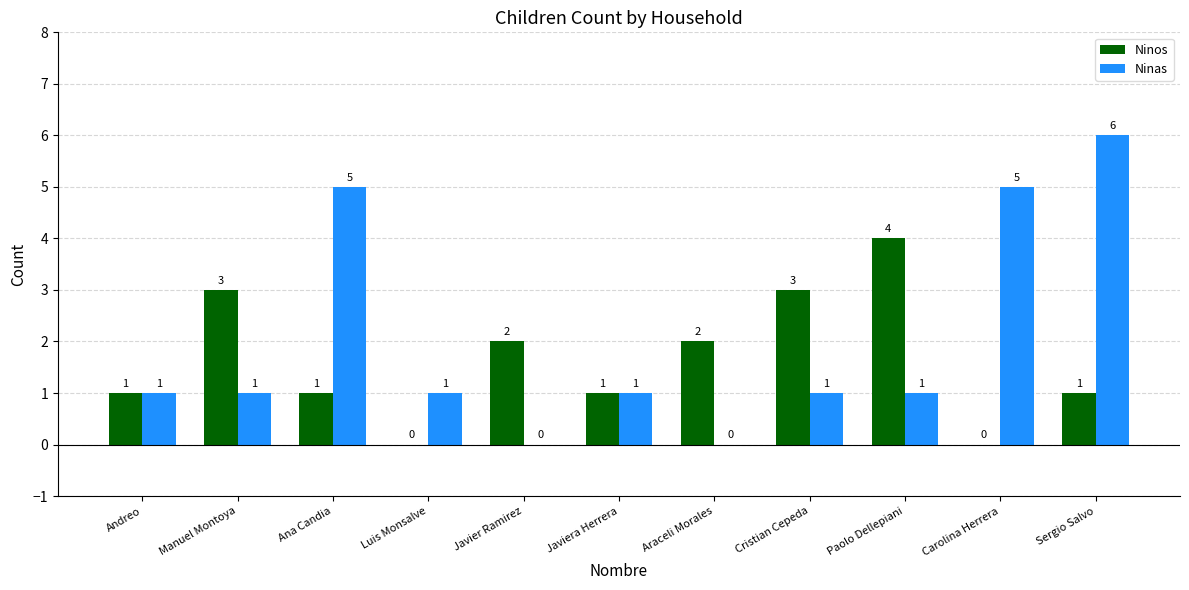

Is the value of Ninos at Carolina Herrera greater than the value of Ninas at Ana Candia?

No